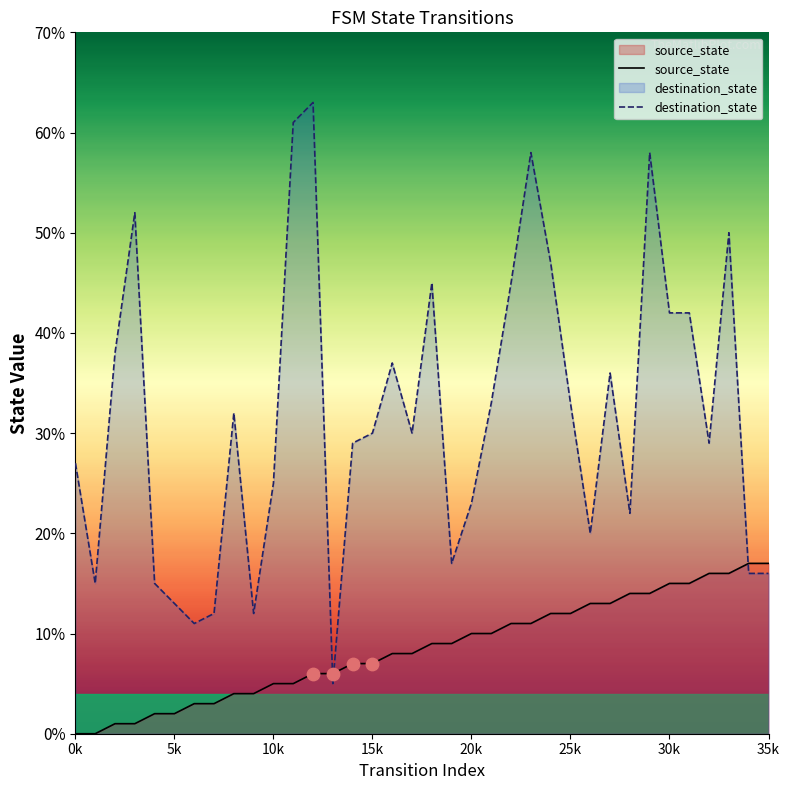

What are all the series names shown in the legend?

source_state, destination_state